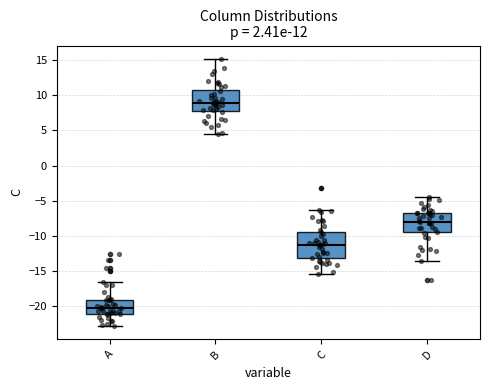

Which box has the highest median line?

B